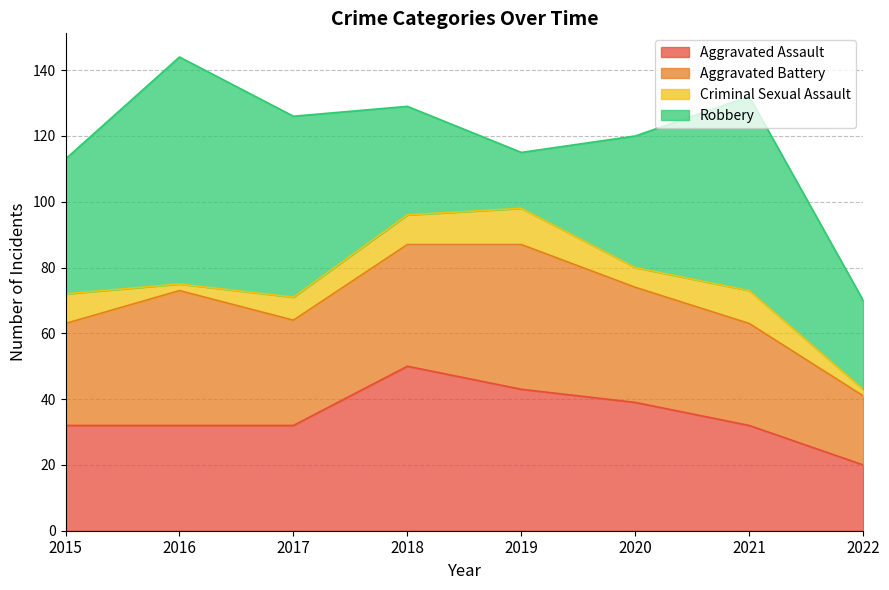

Reading left to right, transcribe all the data shown in this chart.

Aggravated Assault: 2015=32	2016=32	2017=32	2018=50	2019=43	2020=39	2021=32	2022=20
Aggravated Battery: 2015=31	2016=41	2017=32	2018=37	2019=44	2020=35	2021=31	2022=21
Criminal Sexual Assault: 2015=9	2016=2	2017=7	2018=9	2019=11	2020=6	2021=10	2022=2
Robbery: 2015=41	2016=69	2017=55	2018=33	2019=17	2020=40	2021=59	2022=27